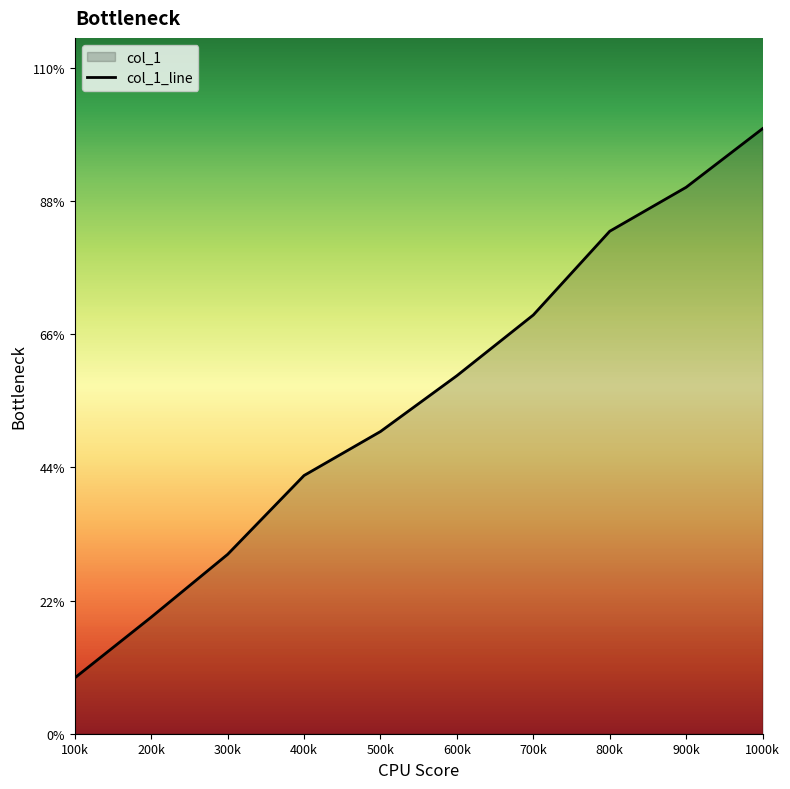

True or false: the data shows 0.1 at 900k.

False